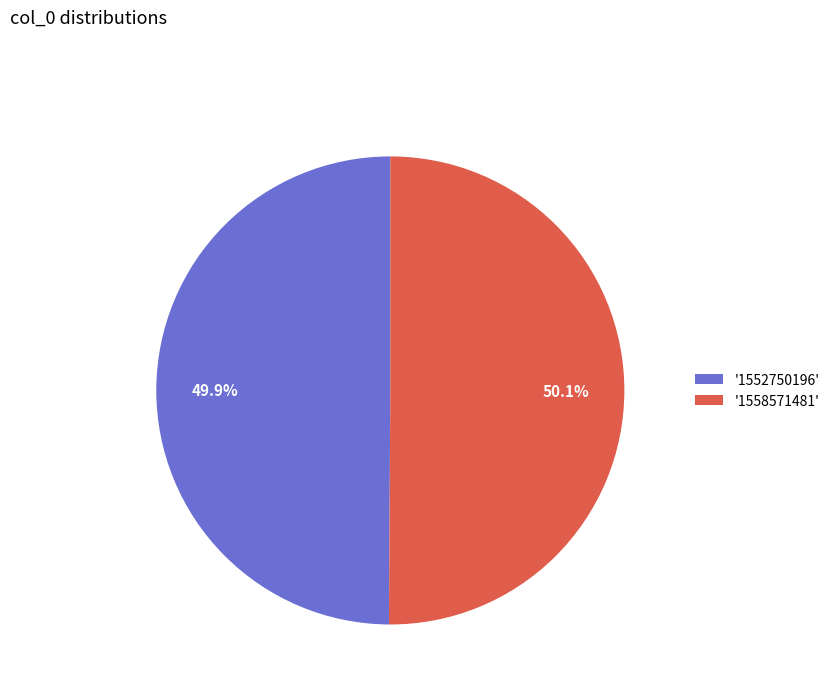

How many segments does this pie chart have?

2